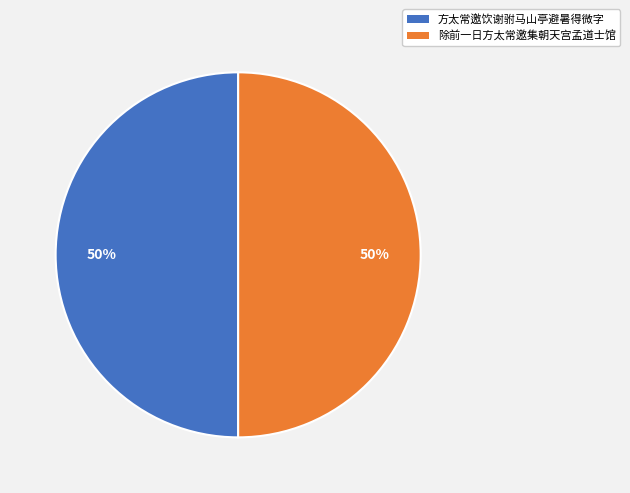

Count the number of slices in the pie.

2